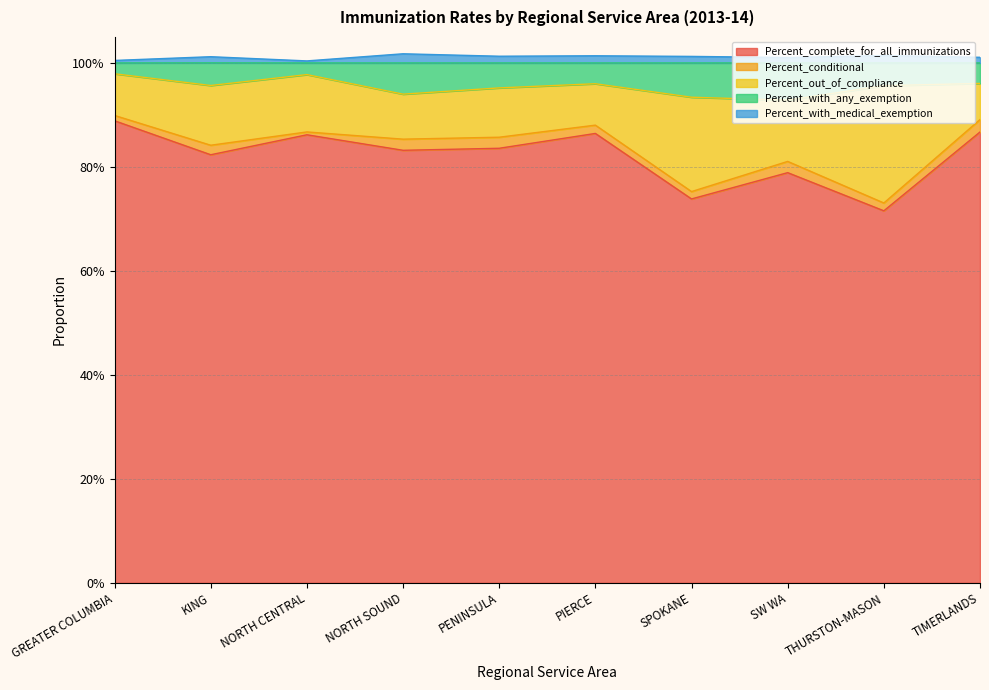

Which label corresponds to the smallest value in the chart?

THURSTON-MASON